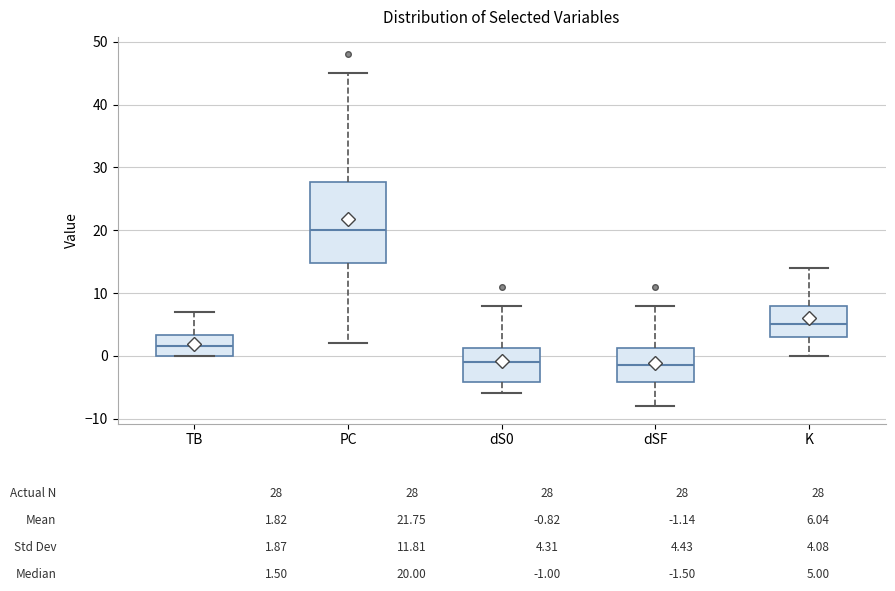

Which box is the tallest, from its lower edge to its upper edge?

PC